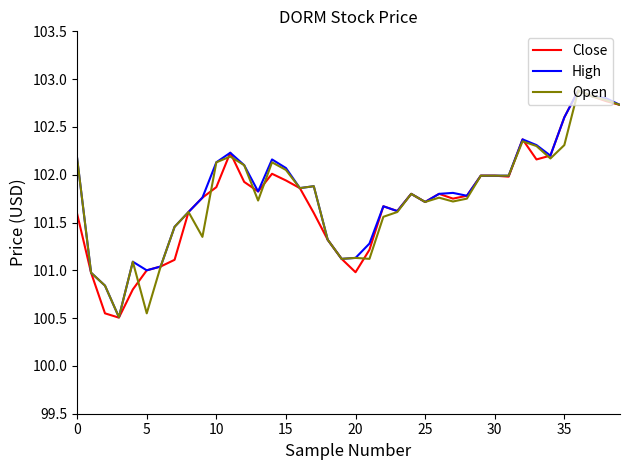

What is the difference between the maximum and minimum values in the High series?

2.4